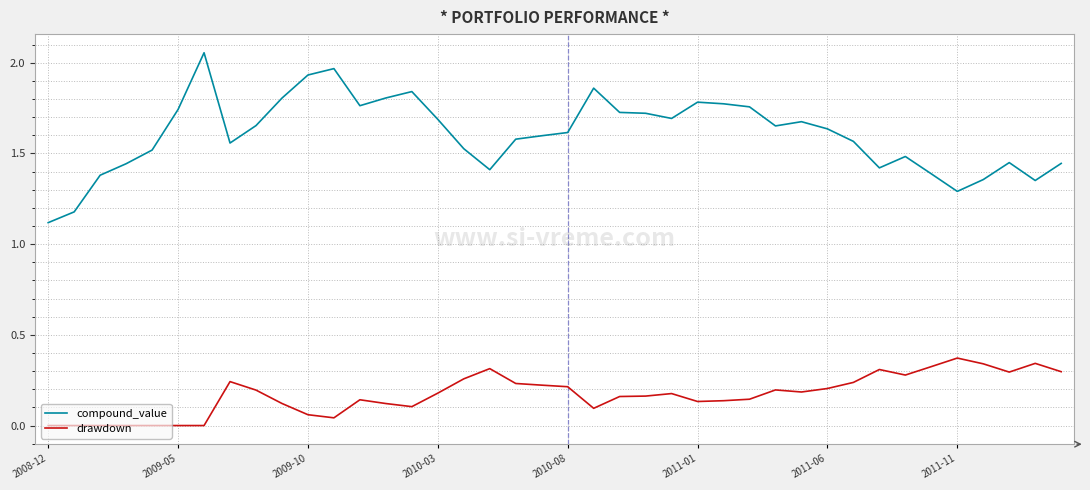

Which series has the largest total across all categories?

compound_value